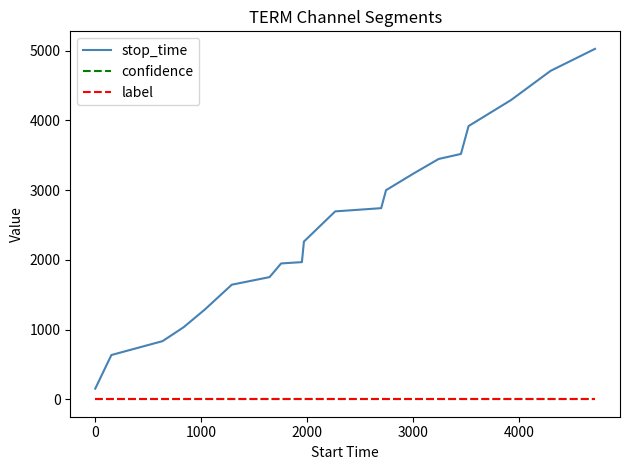

True or false: stop_time and confidence intersect in this chart.

False